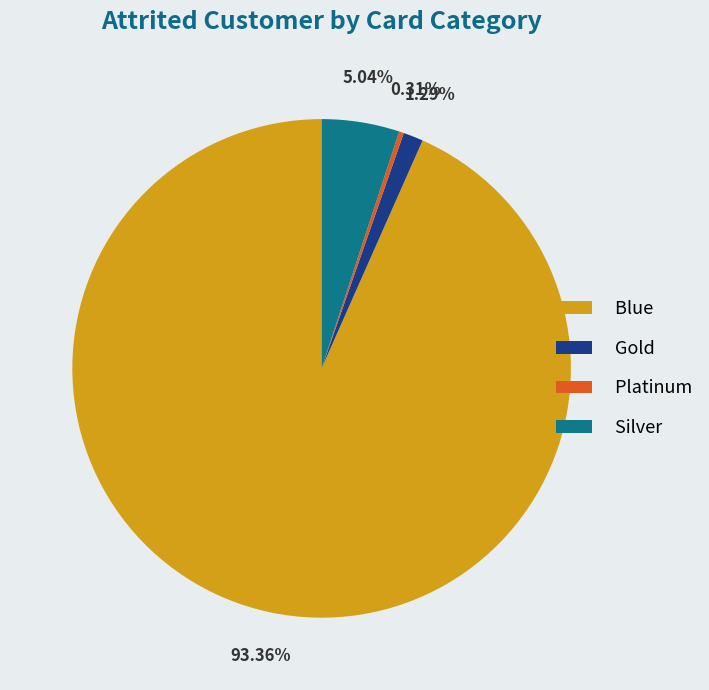

Combined, what portion of the pie is Silver and Platinum?

5.3%